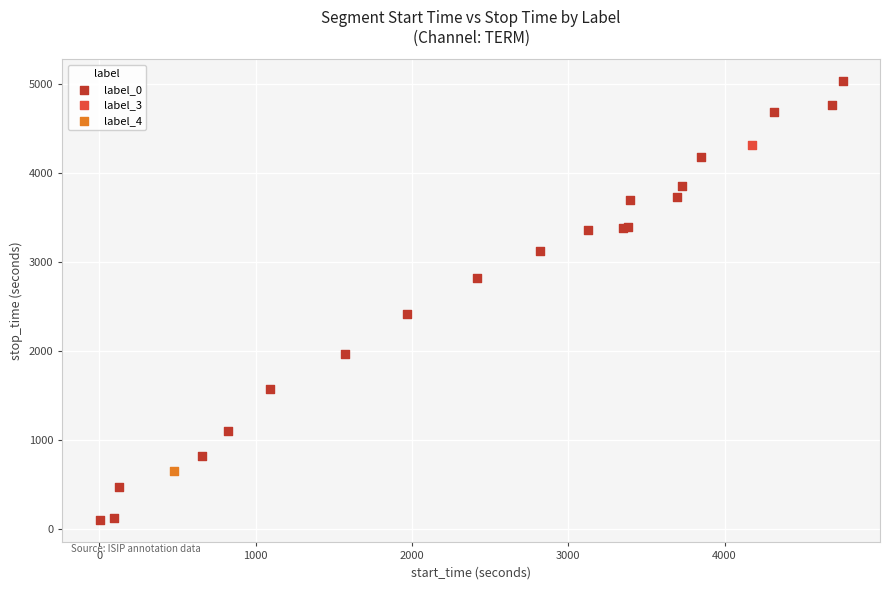

What are all the series names shown in the legend?

label_0, label_3, label_4